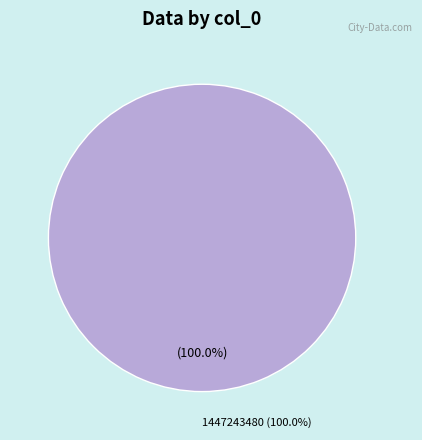

What percentage is the 1447243480 slice, to the nearest percent?

100%